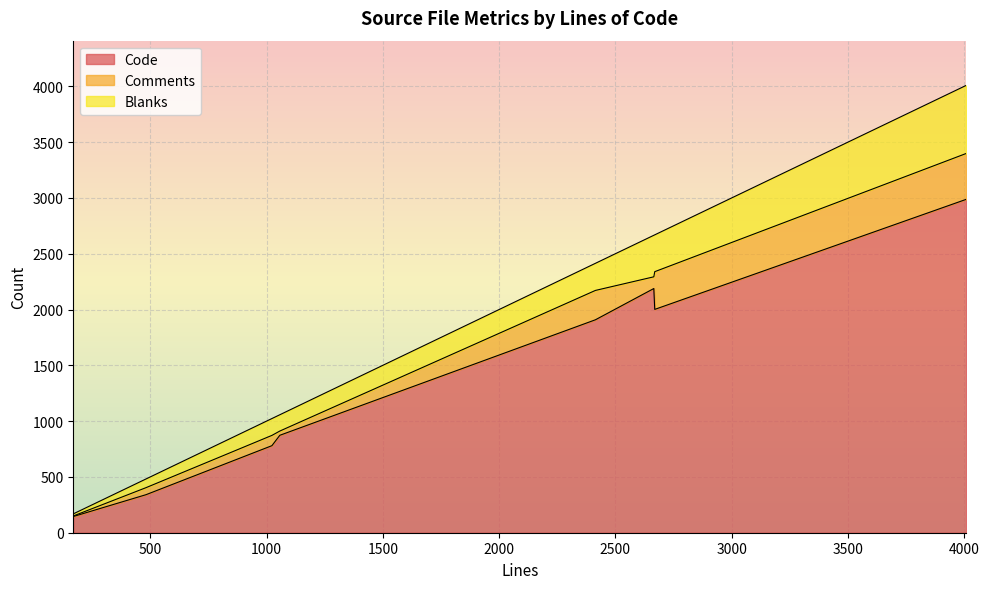

At which label is Blanks closest to 314?

2669